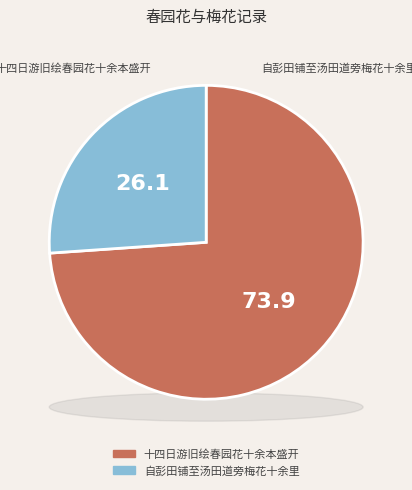

How much of the chart is everything except 十四日游旧绘春园花十余本盛开?

26.1%